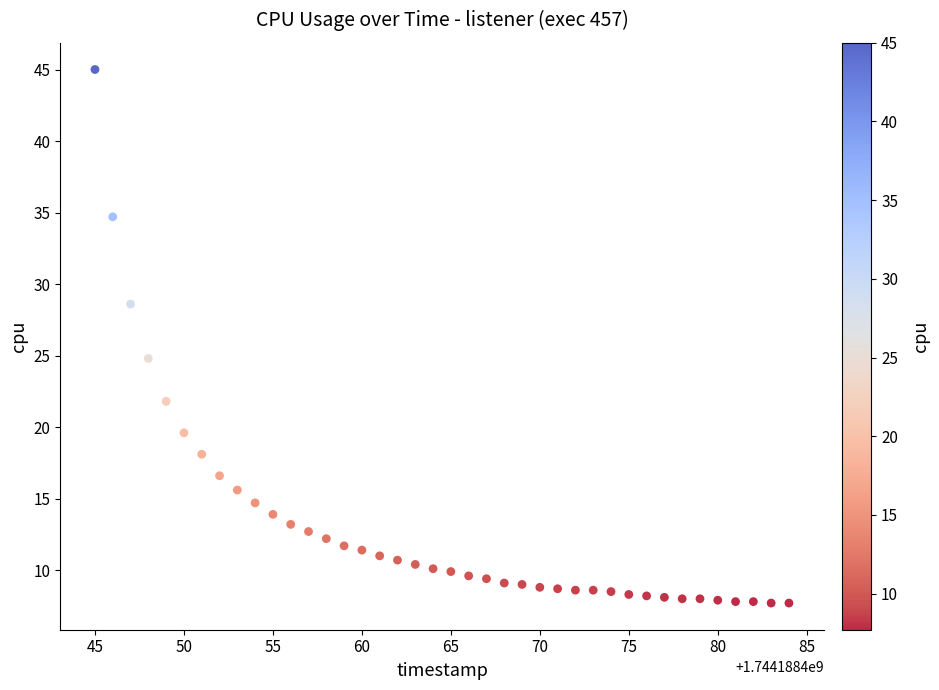

What is the range of Y values (max minus min)?

37.3